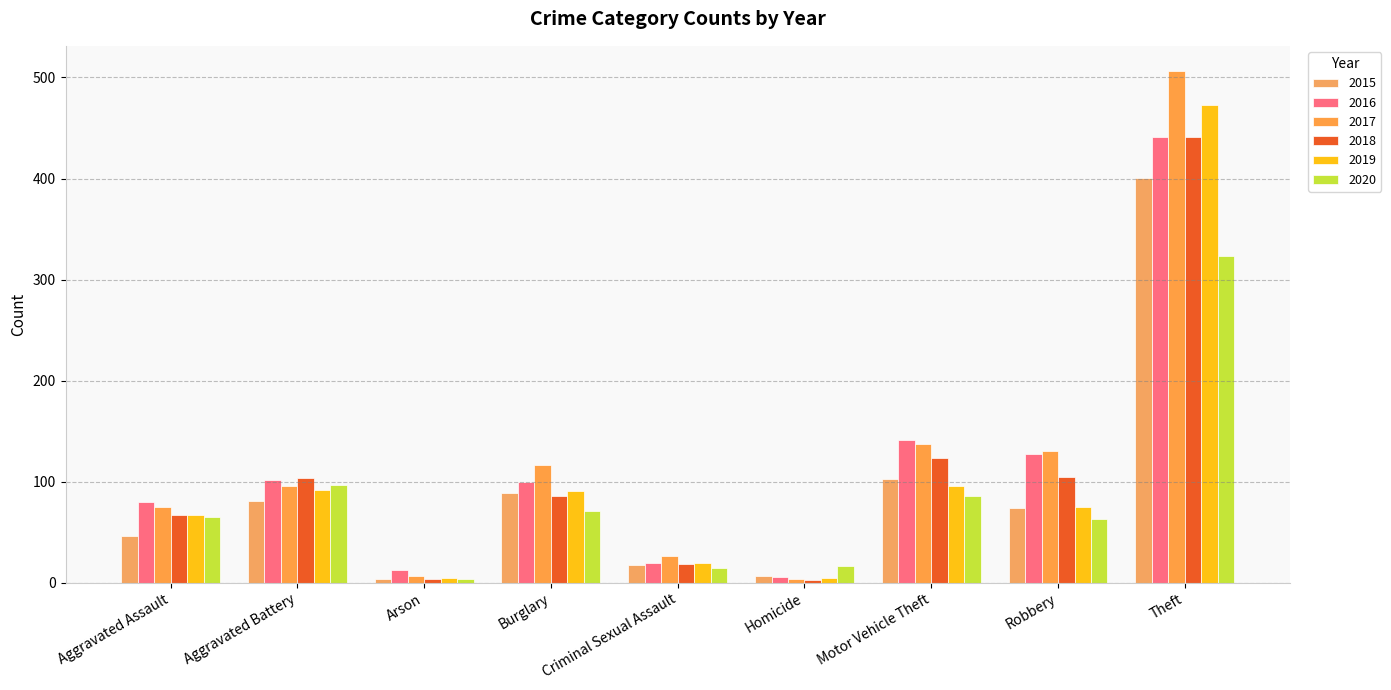

What is the value of the 2015 bar at the 2nd from the left?

81